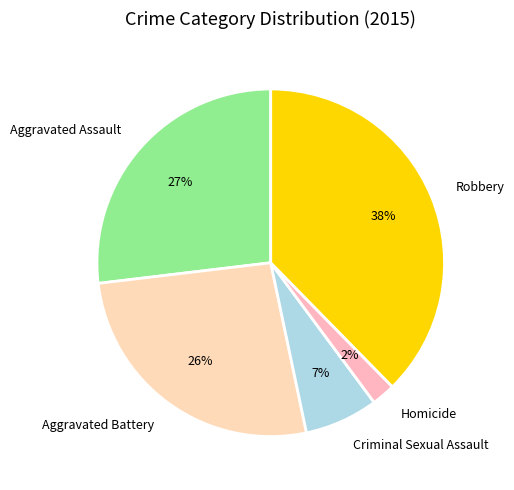

Between Criminal Sexual Assault and Homicide, which is larger?

Criminal Sexual Assault